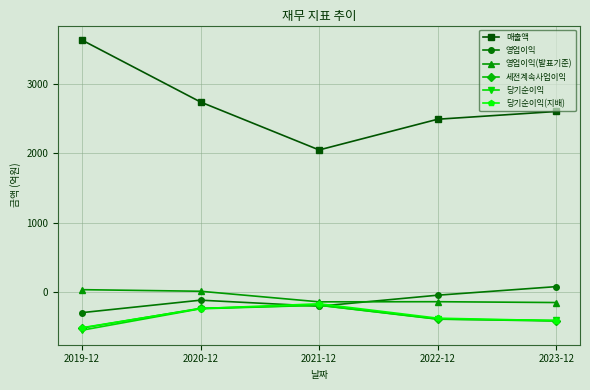

In 매출액, how many points are lower than both neighbors (excluding endpoints)?

1